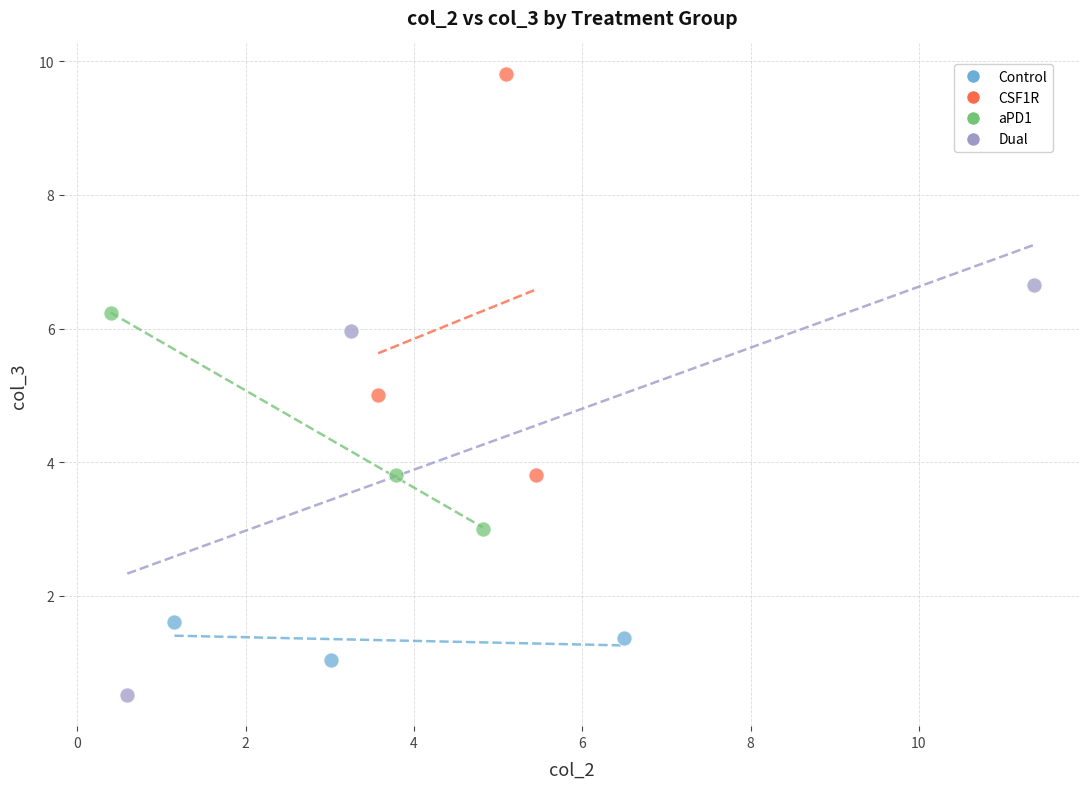

Which series reaches the minimum Y coordinate?

Dual